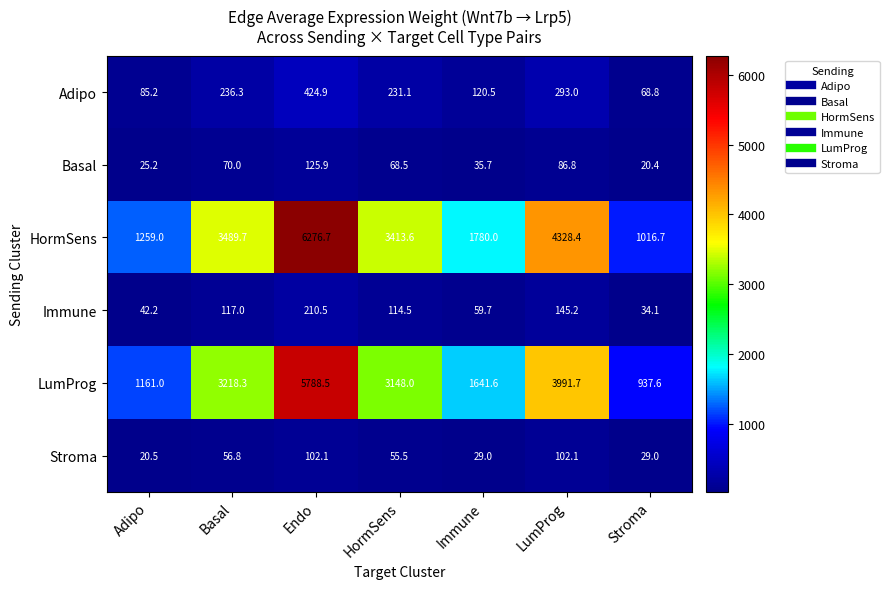

Read the Stroma value at HormSens.

55.5